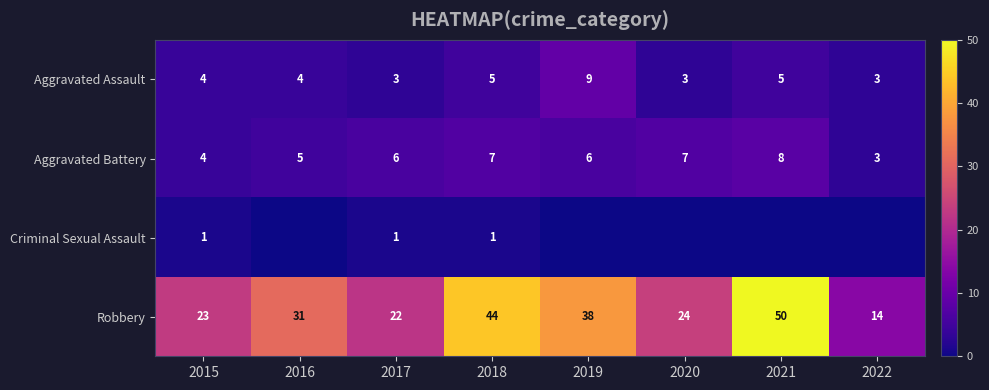

What is the difference between the maximum and minimum values in the Aggravated Battery series?

5